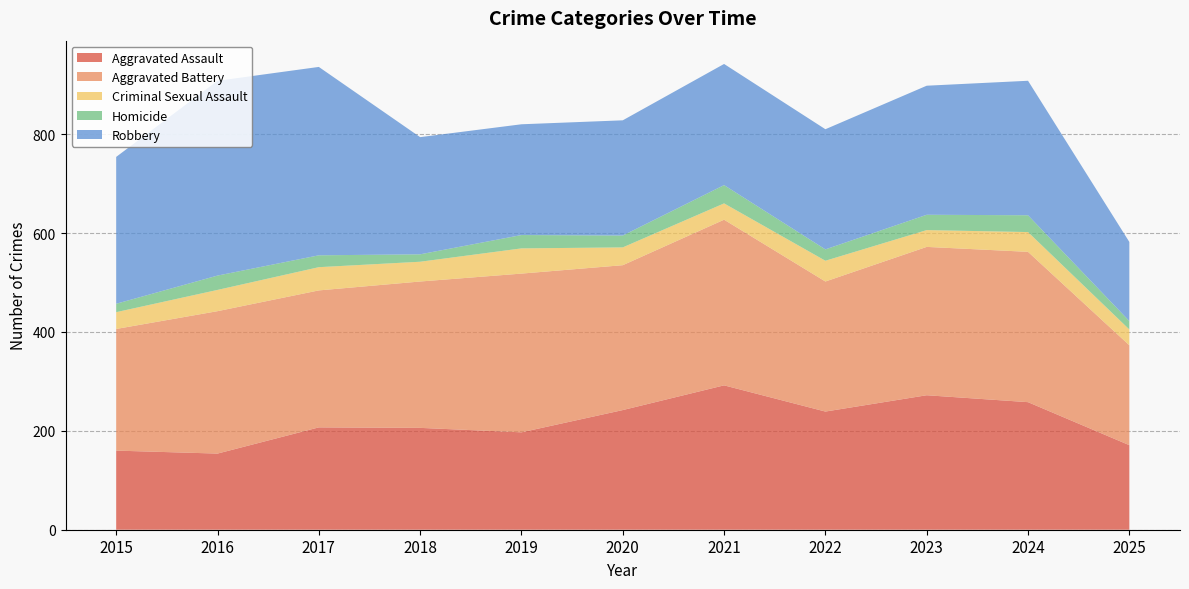

Reading left to right, transcribe all the data shown in this chart.

Aggravated Assault: 2015=160	2016=154	2017=207	2018=206	2019=197	2020=242	2021=292	2022=239	2023=272	2024=258	2025=171
Aggravated Battery: 2015=246	2016=288	2017=277	2018=296	2019=321	2020=293	2021=335	2022=263	2023=300	2024=304	2025=202
Criminal Sexual Assault: 2015=34	2016=43	2017=47	2018=40	2019=51	2020=36	2021=33	2022=42	2023=34	2024=40	2025=32
Homicide: 2015=17	2016=29	2017=24	2018=15	2019=27	2020=24	2021=37	2022=23	2023=31	2024=34	2025=17
Robbery: 2015=297	2016=394	2017=381	2018=237	2019=224	2020=233	2021=245	2022=243	2023=261	2024=272	2025=160